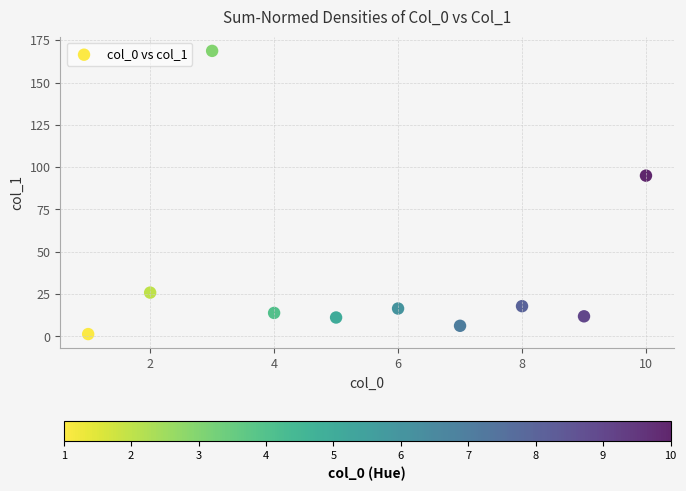

What Y value in the scatter plot is closest to 85?

95.0